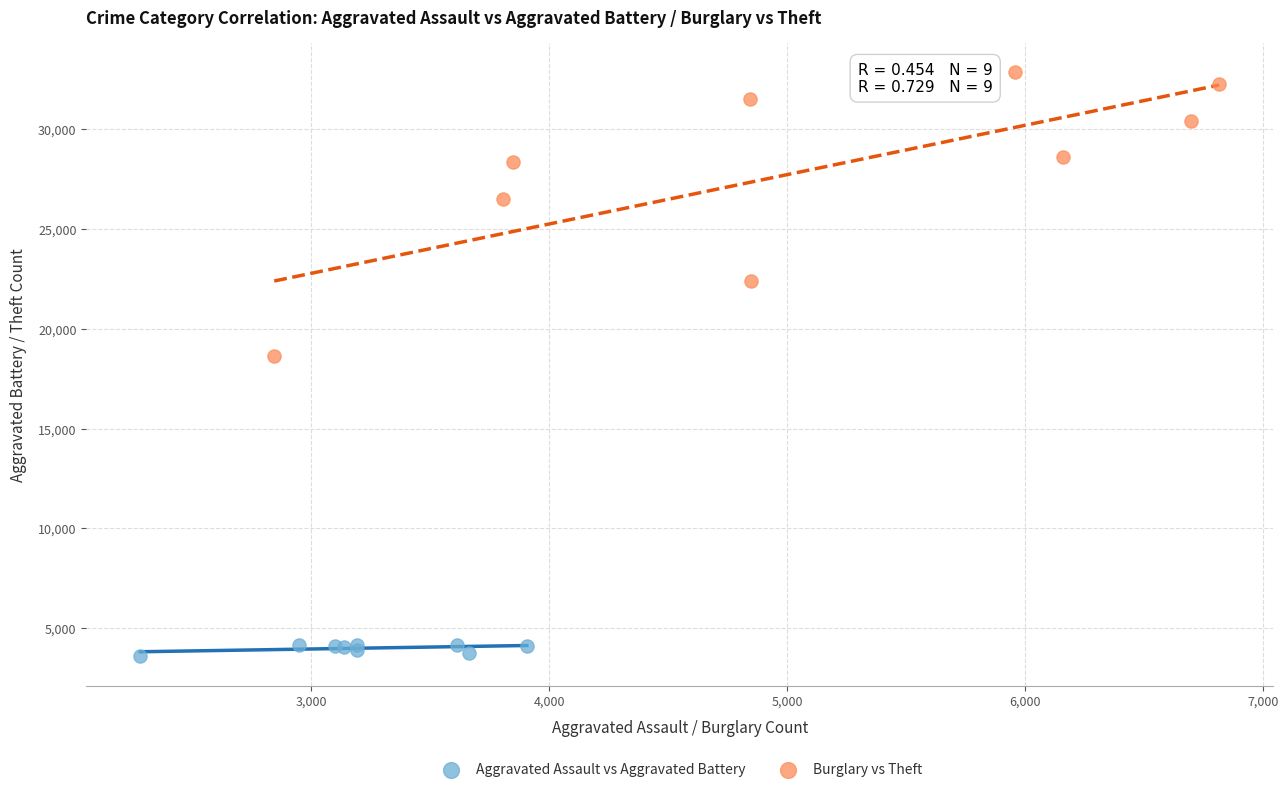

Which series contains the highest Y value?

Burglary vs Theft